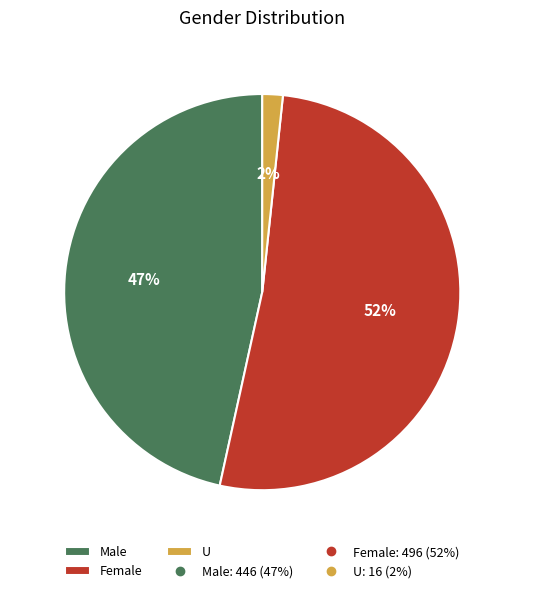

Is there any slice that represents more than half of the pie?

Yes